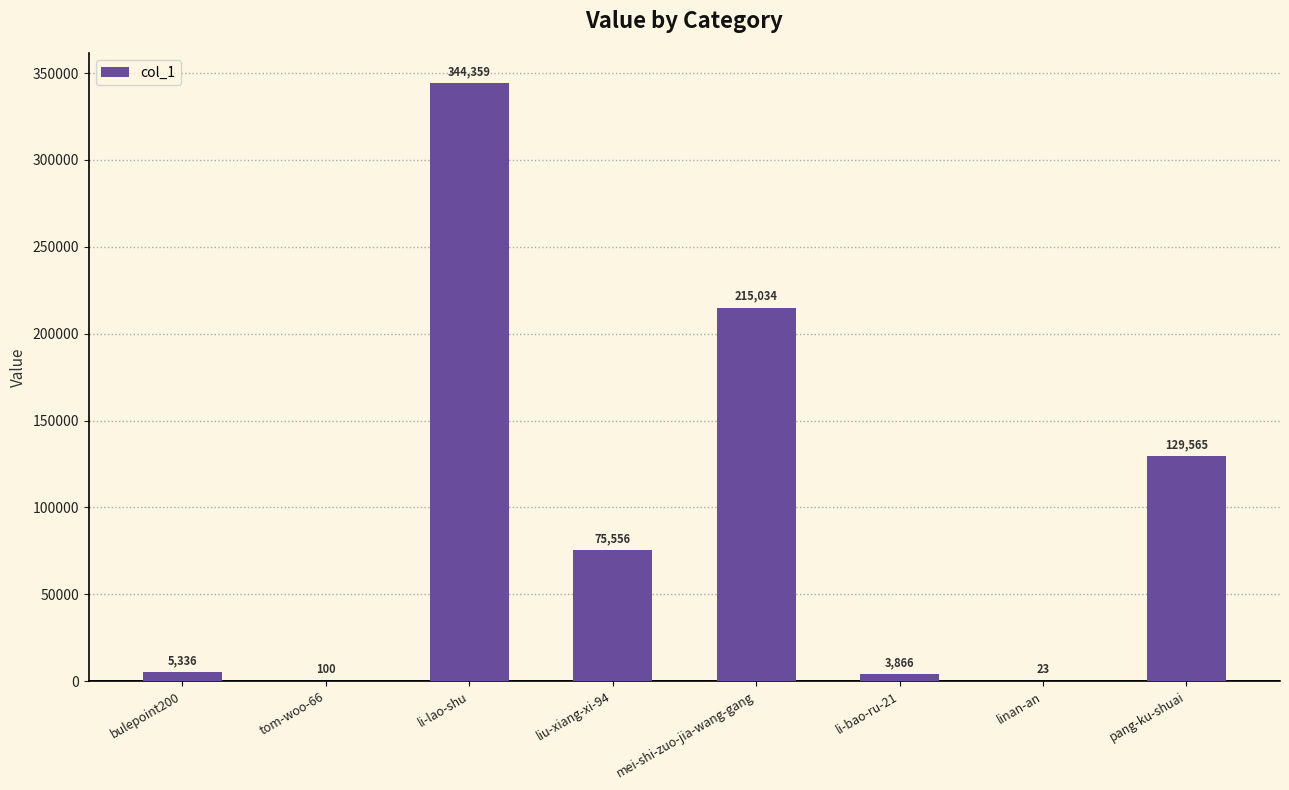

What is the sum of all values?

773839